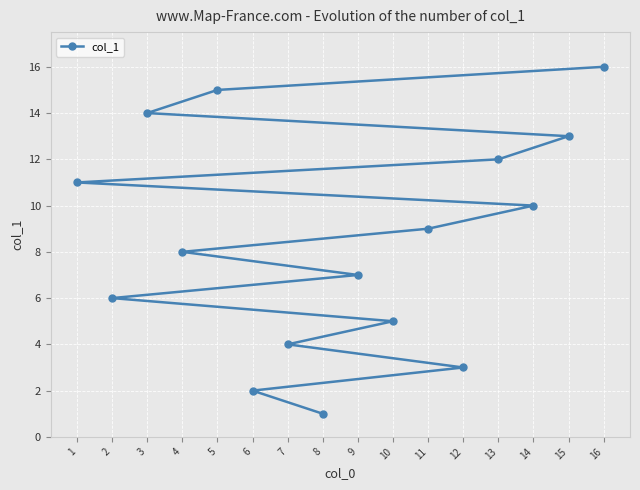

Where does the data first go above 9?

1